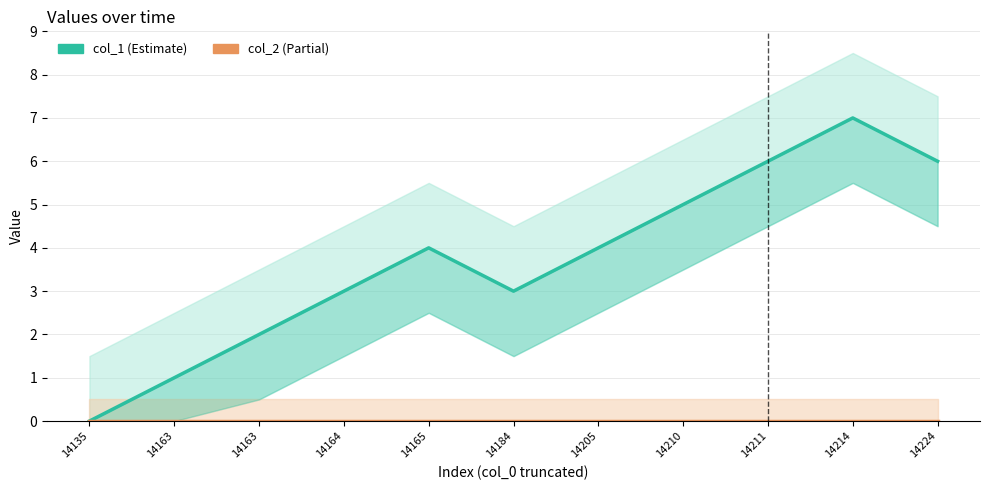

What is the spread (max minus min) of values at 14163?

1